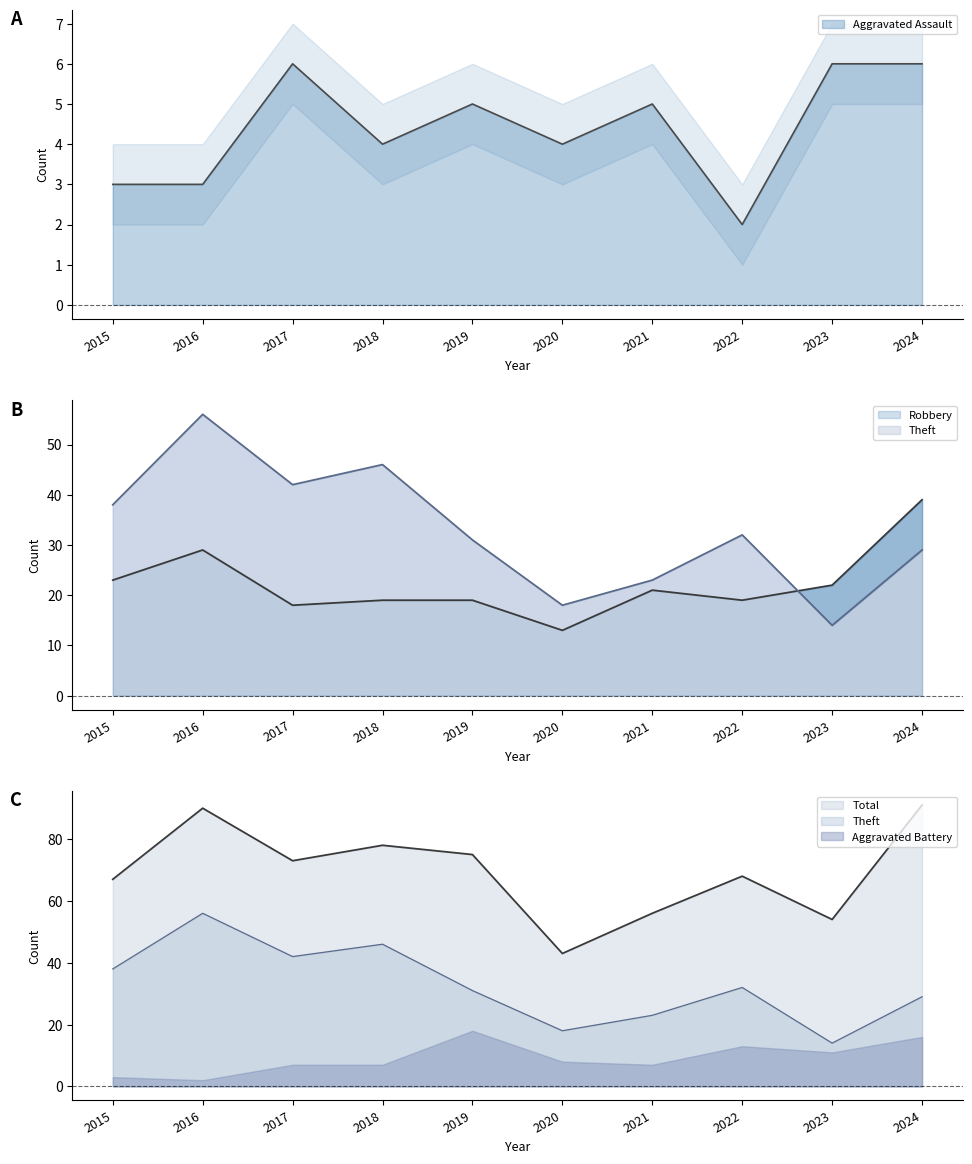

What is the value of the Robbery point at the 1st from the left?

23